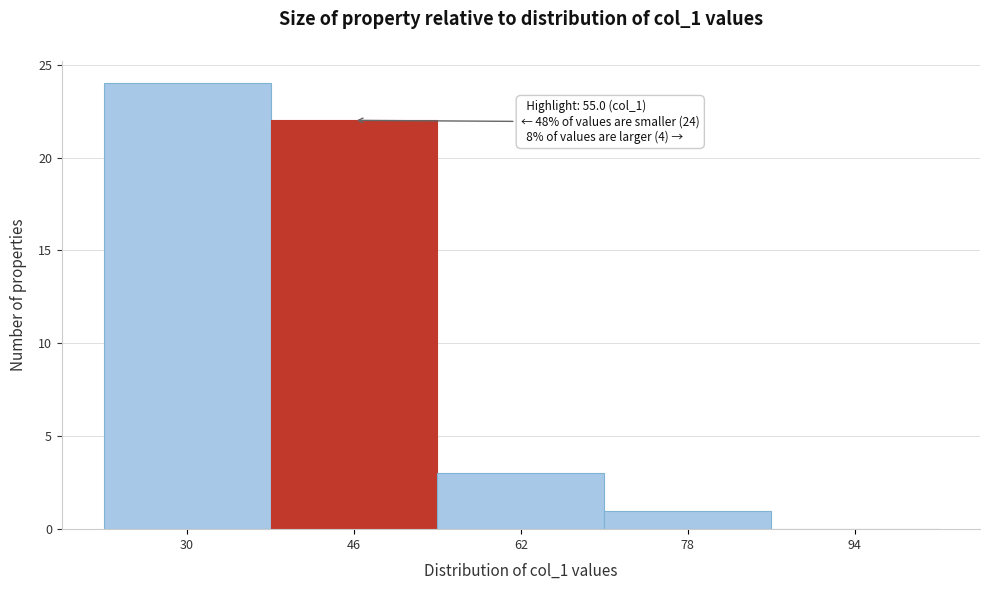

Reading left to right, what are all the values shown in this chart?

30=24	46=22	62=3	78=1	94=0